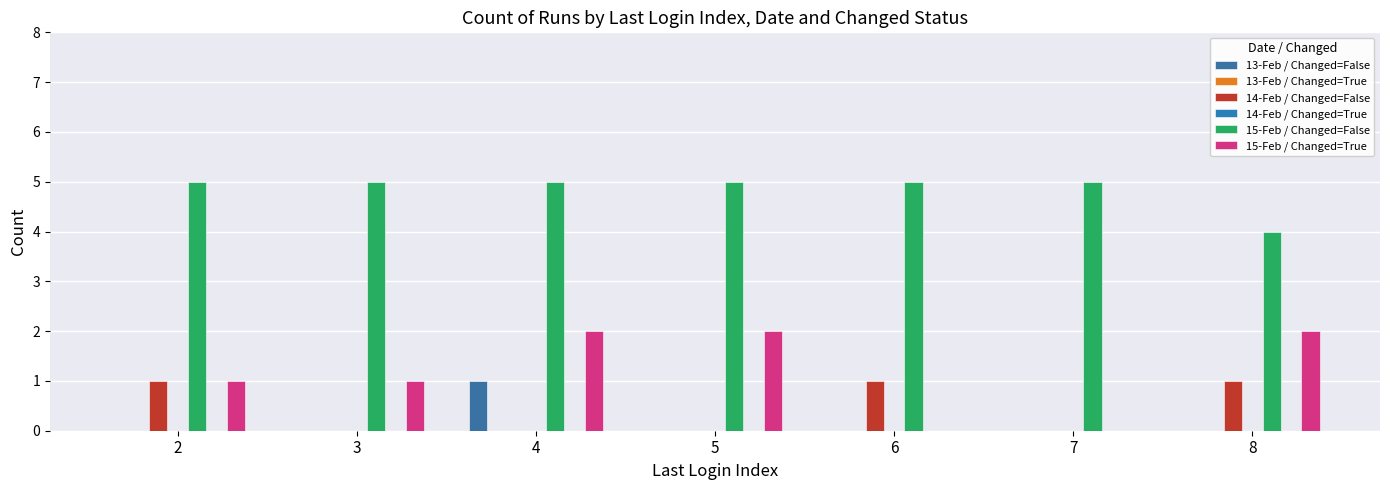

The value of 15-Feb / Changed=True at 7 is 1. True or false?

False